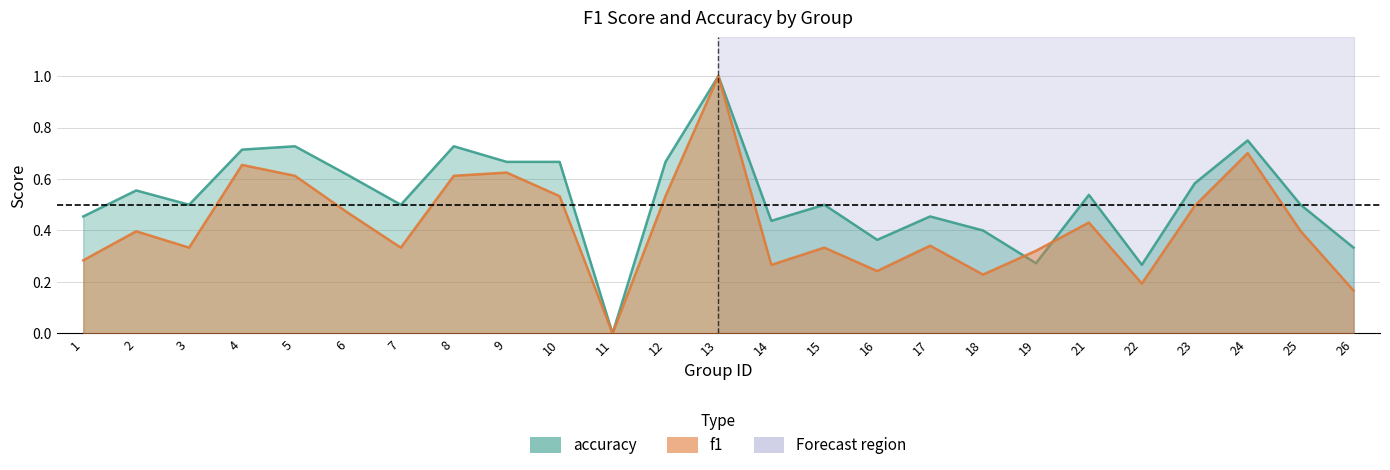

Where is the first local maximum for f1?

2